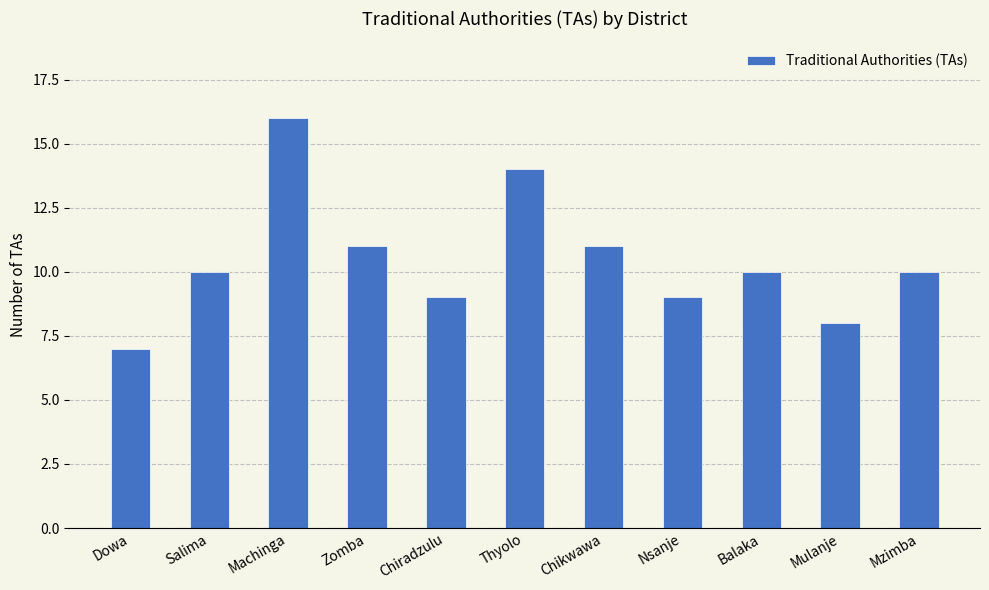

How many distinct data groups are displayed?

1